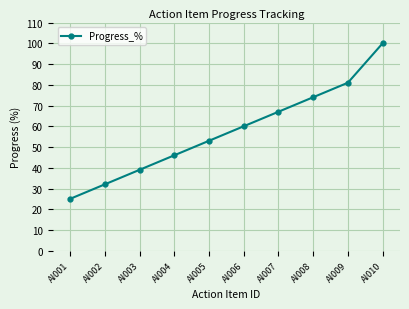

List the labels in order of value, smallest first.

AI001, AI002, AI003, AI004, AI005, AI006, AI007, AI008, AI009, AI010